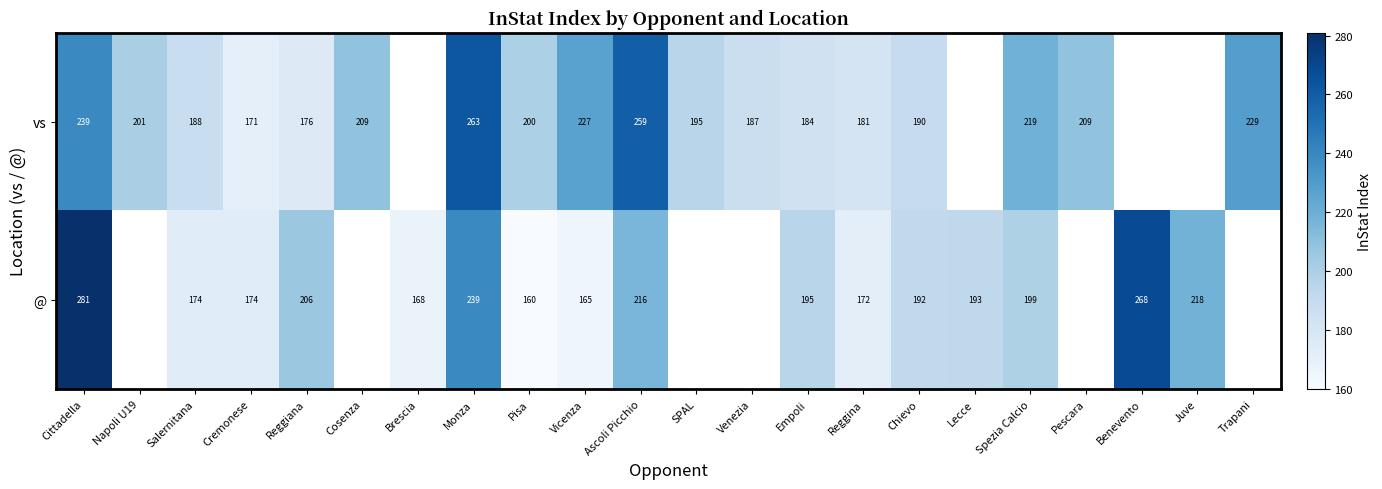

Is it true that vs equals 219 at Spezia Calcio?

True